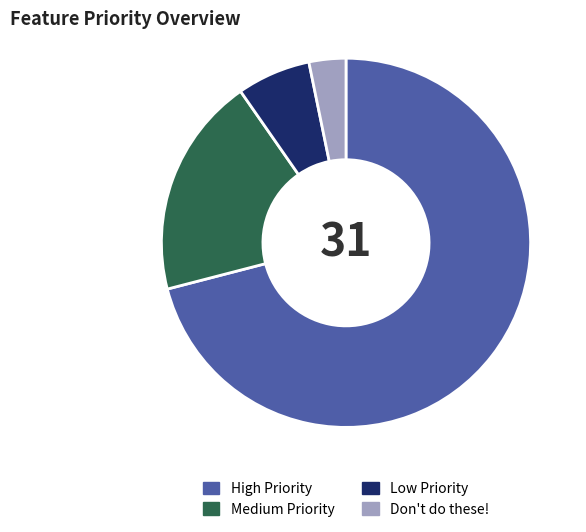

Which slice represents more than half of the pie?

High Priority